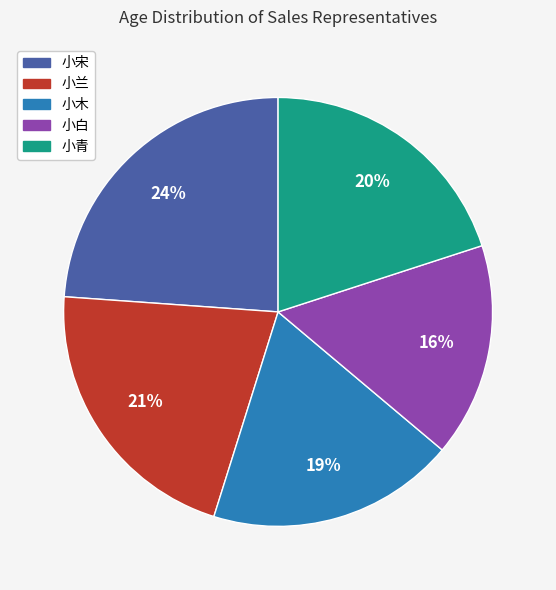

Which category has the biggest portion of the pie?

小宋